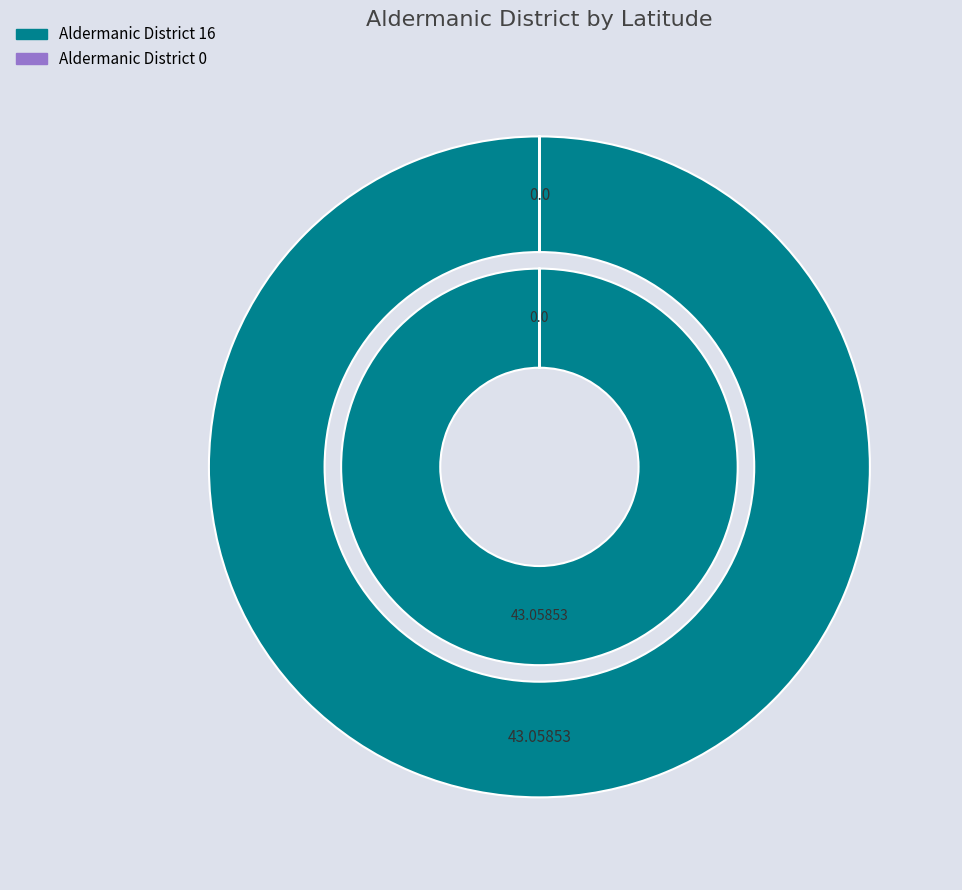

Count the number of slices in the pie.

2